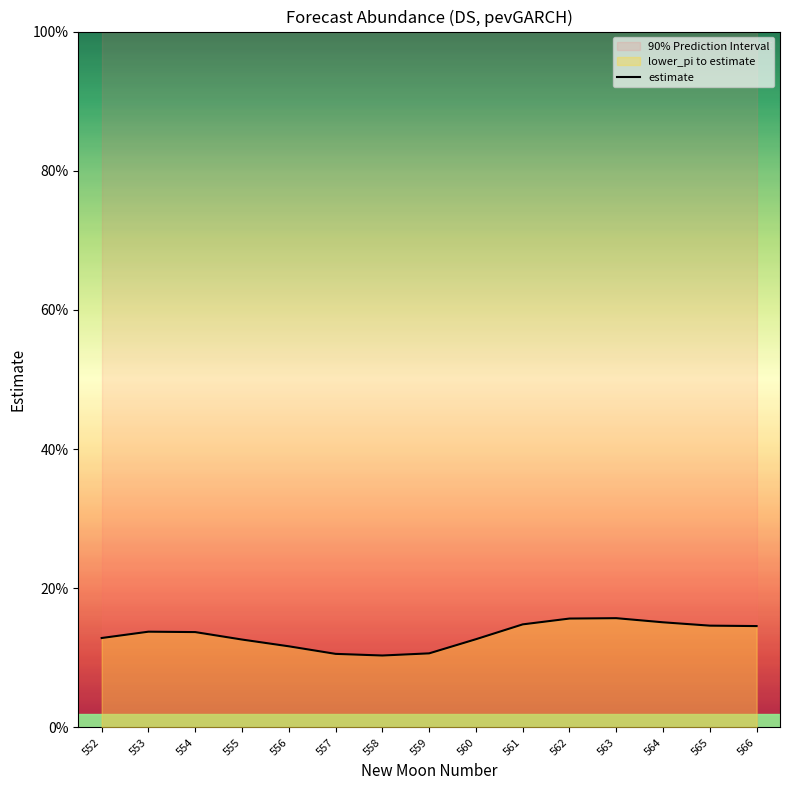

List the labels in order of value, largest first.

563, 562, 564, 561, 565, 566, 553, 554, 552, 560, 555, 556, 559, 557, 558